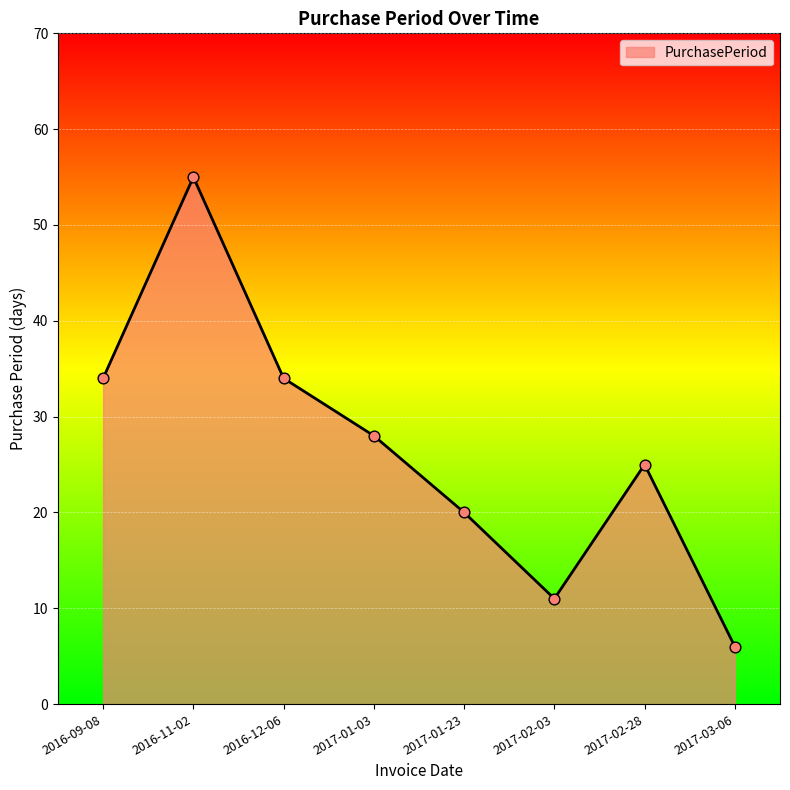

What is the change in value from 2016-12-06 to 2017-02-03?

-23